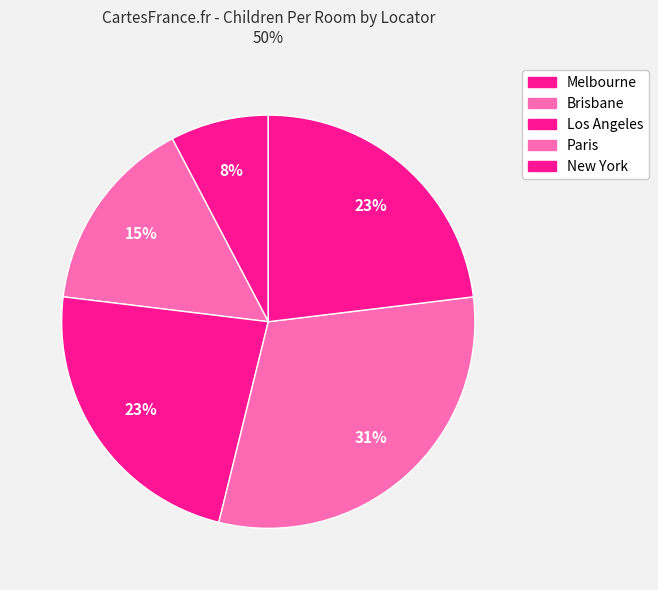

Count the number of slices in the pie.

5